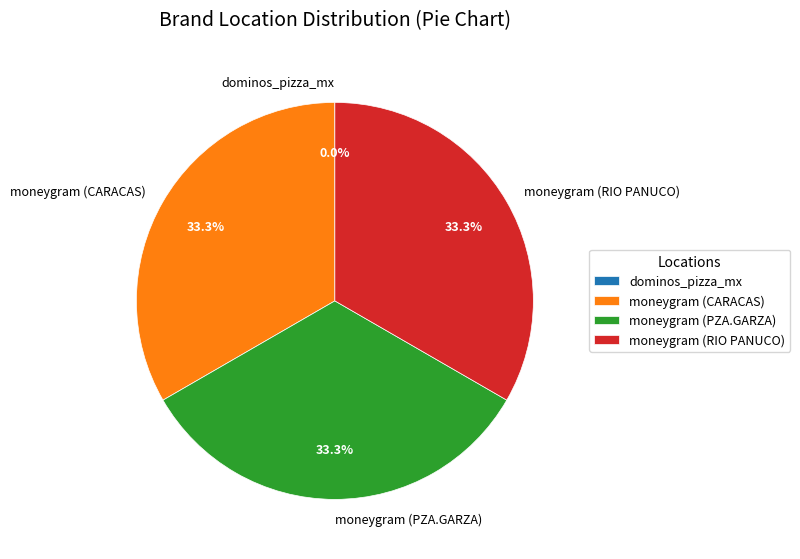

Is it true that moneygram (PZA.GARZA) is 45% of the pie?

False